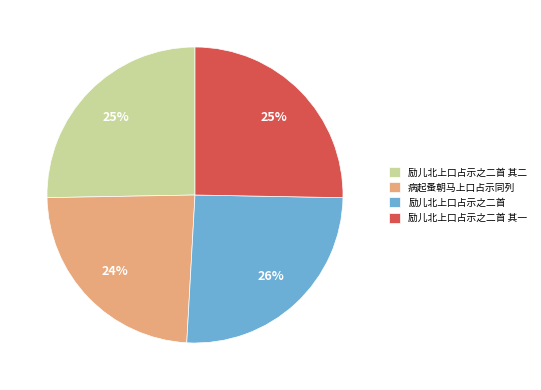

Which category has the smallest portion of the pie?

病起蚤朝马上口占示同列